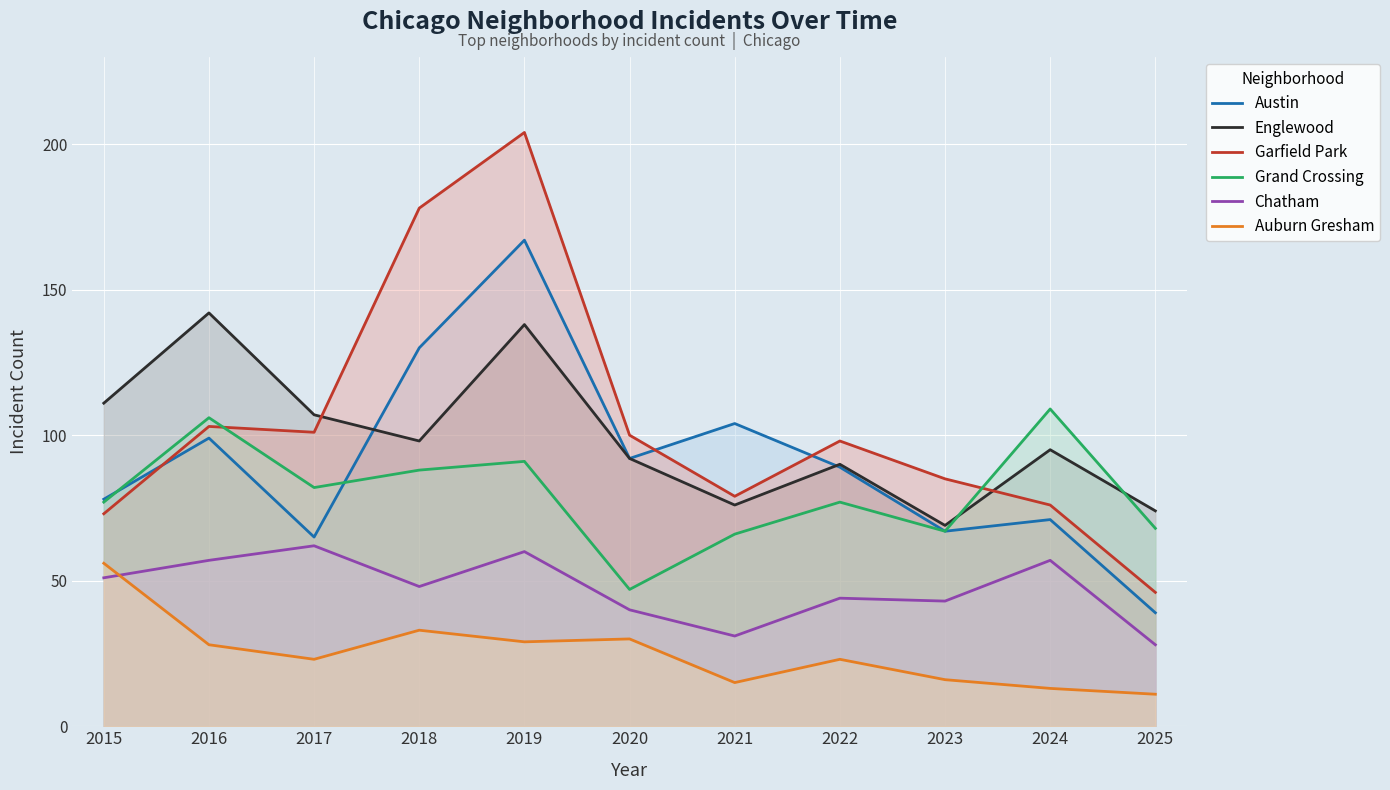

Which has a higher value, 2016 or 2020?

2016